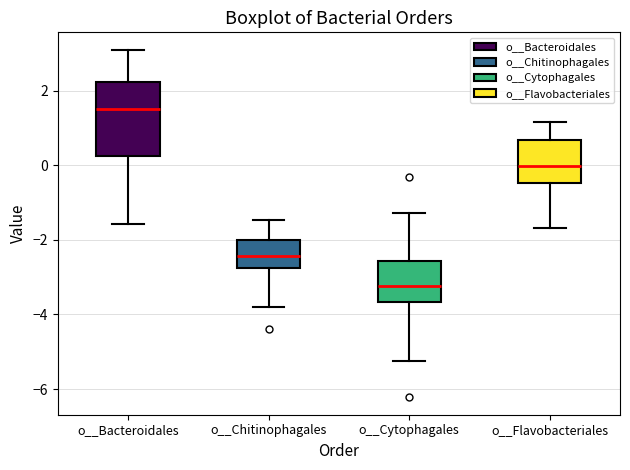

Reading left to right, read every box against the y-axis: the position of its median line, the range the box covers, and the ends of its whiskers. The values are not printed on the chart, so give them approximately, as read against the axis.

o__Bacteroidales: median 1.6, box 0.2 to 2.2, whiskers -1.6 to 3.2
o__Chitinophagales: median -2.4, box -2.8 to -2.0, whiskers -3.8 to -1.4
o__Cytophagales: median -3.2, box -3.6 to -2.6, whiskers -5.2 to -1.2
o__Flavobacteriales: median 0.0, box -0.4 to 0.6, whiskers -1.6 to 1.2